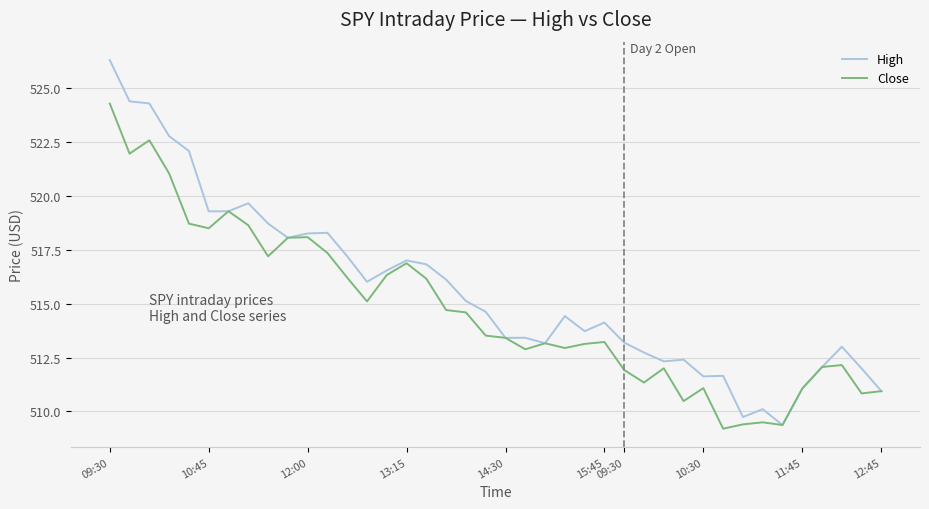

What are all the series names shown in the legend?

High, Close